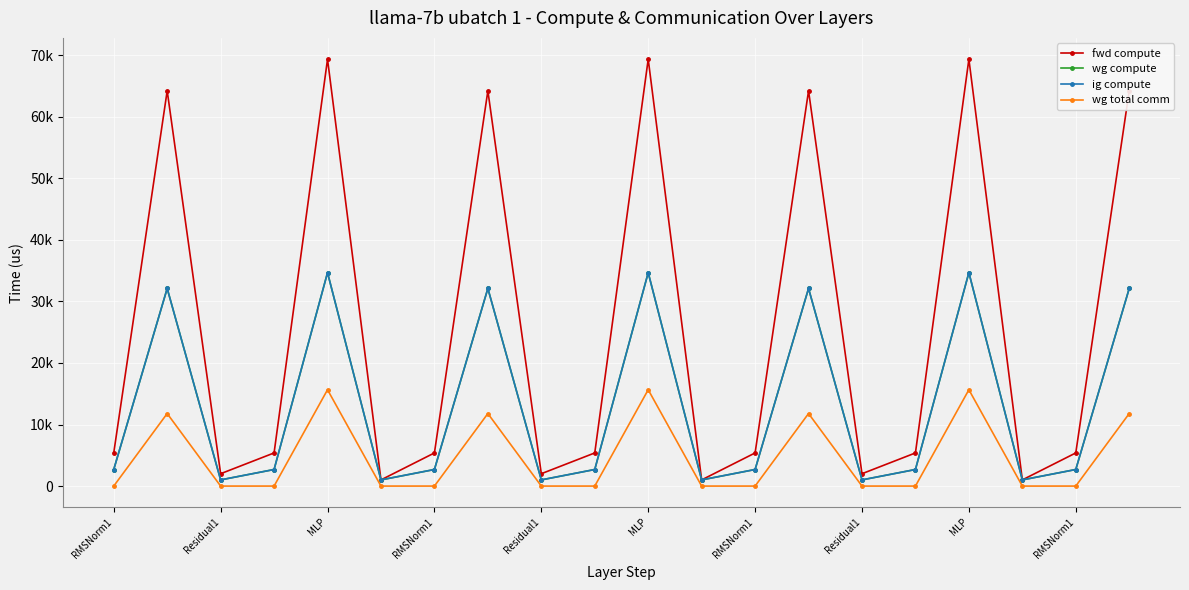

True or false: ig compute and wg total comm cross at least once.

False